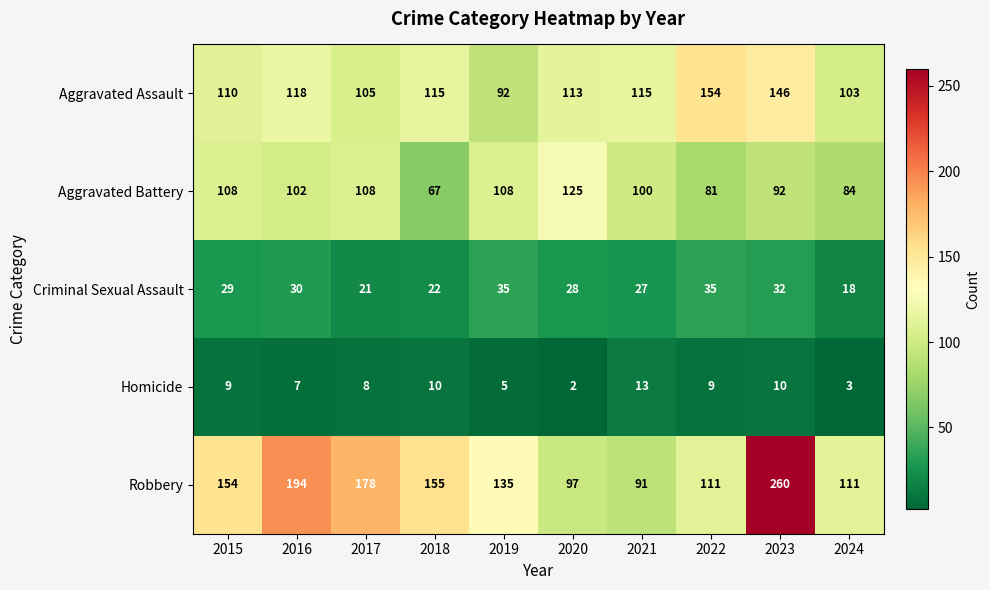

List the series in order of their peak value, highest first.

Robbery, Aggravated Assault, Aggravated Battery, Criminal Sexual Assault, Homicide